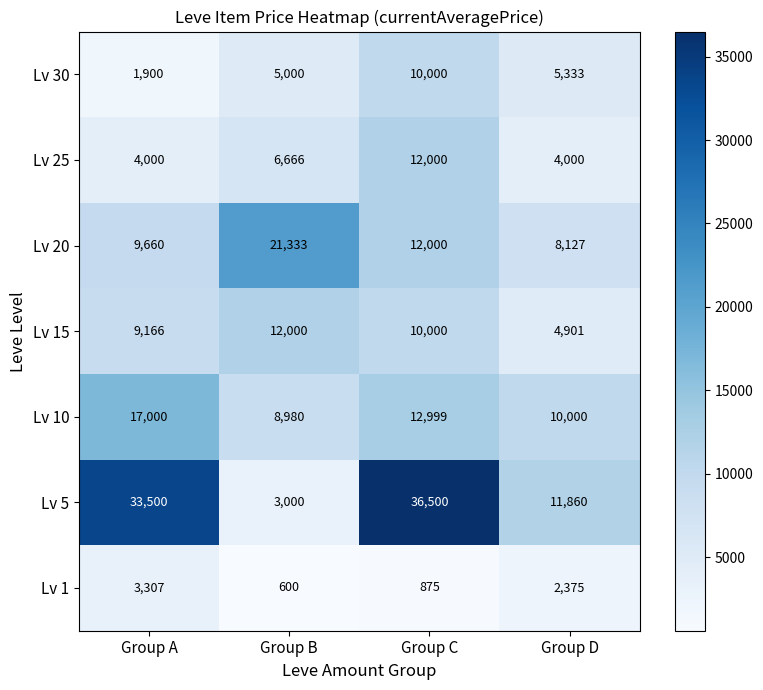

Which label corresponds to the largest value in the chart?

Group C